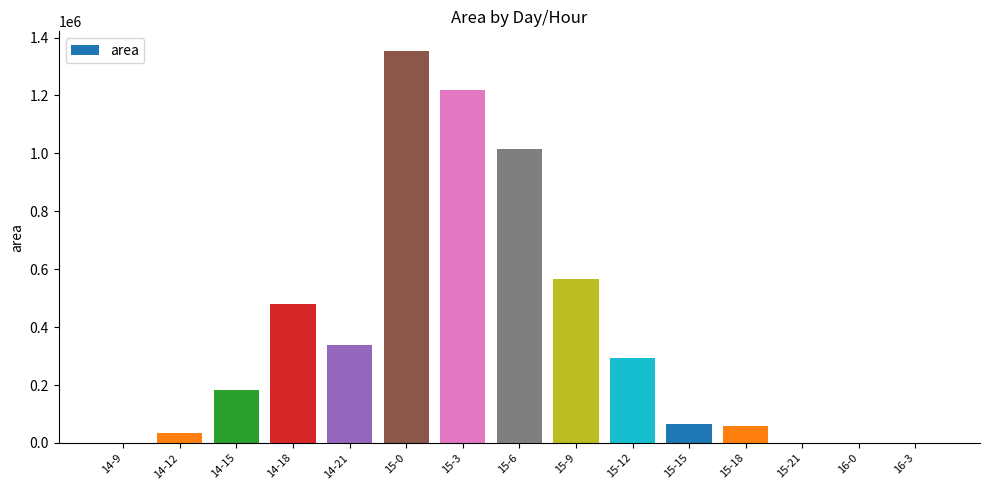

What is the change in value from 14-18 to 15-6?

+536250